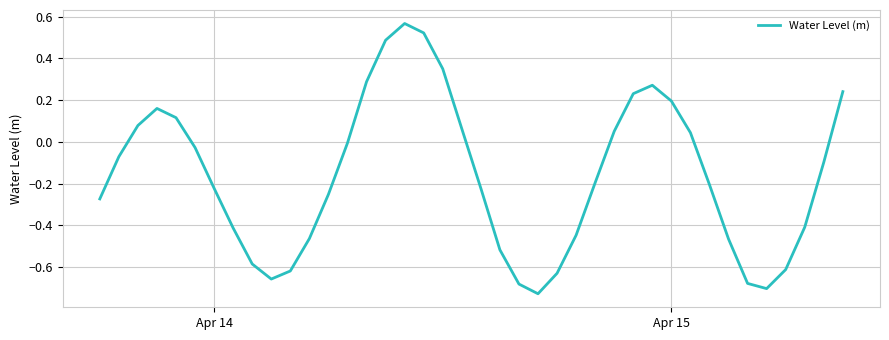

What is the difference between the maximum and minimum values?

1.3